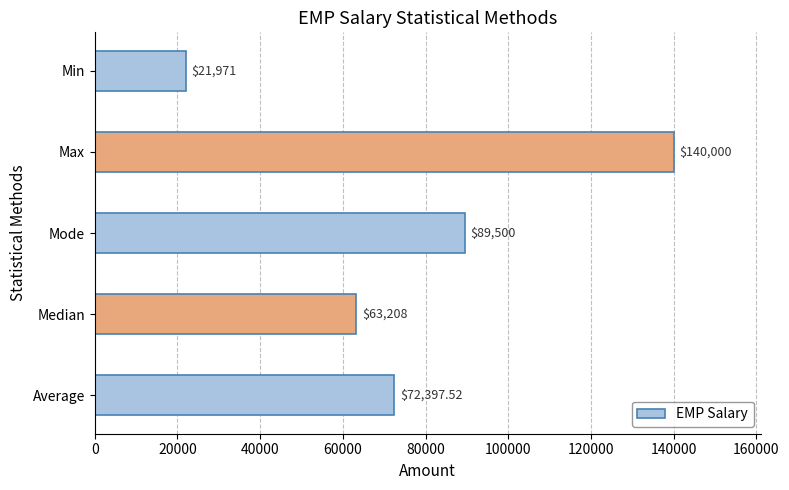

Where is the data nearest to the value 80985?

Mode